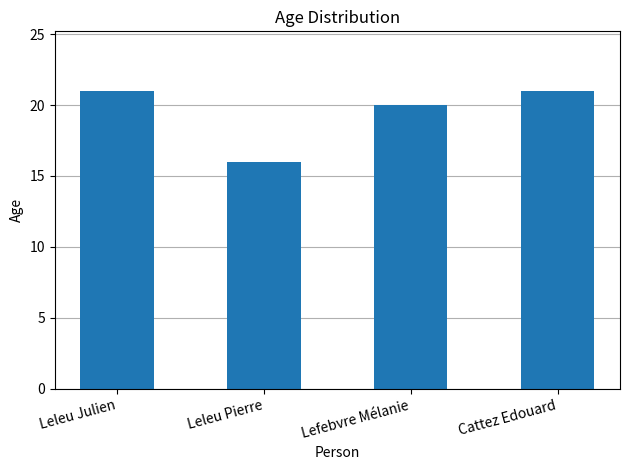

Reading left to right, what are all the values shown in this chart?

21	16	20	21